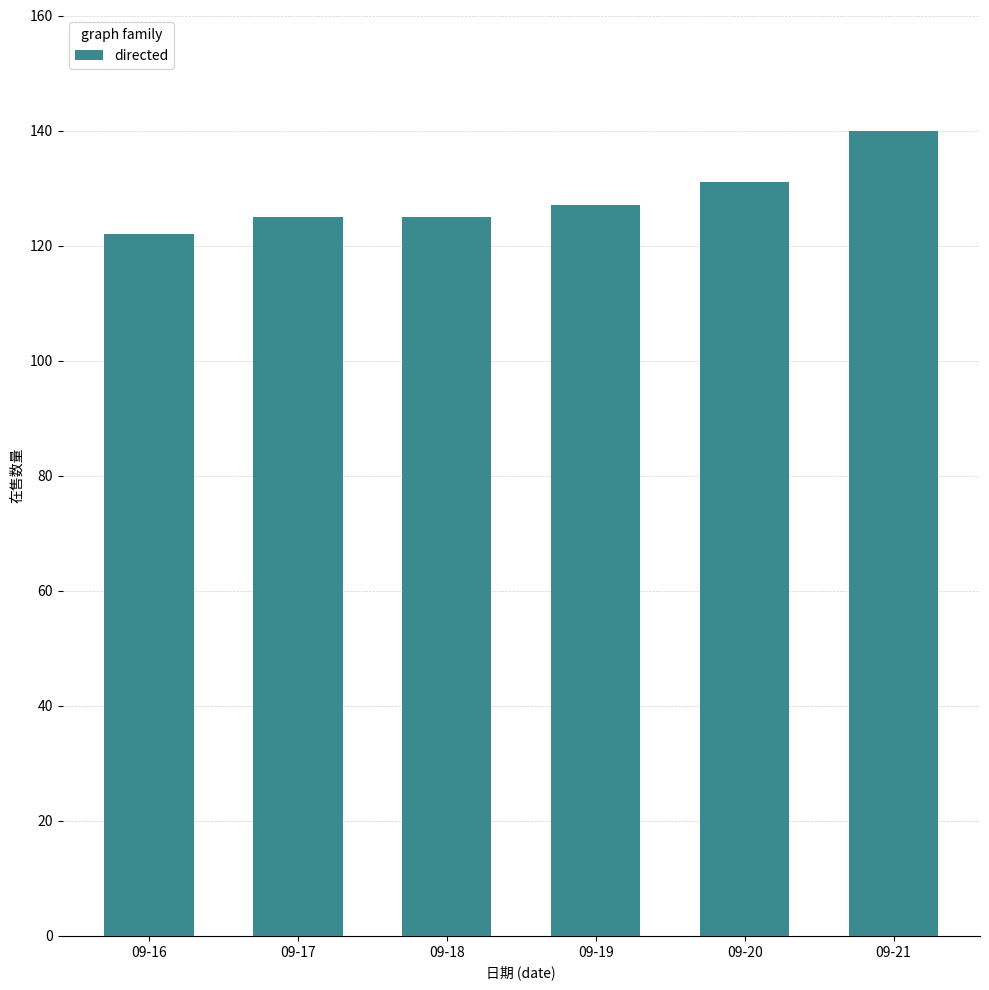

What is the value of the 3rd bar from the left?

125